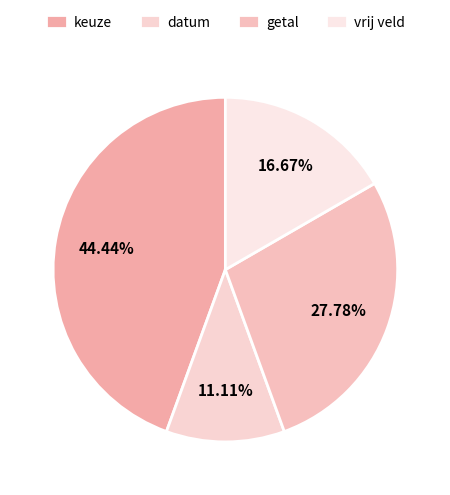

Which category has the smallest portion of the pie?

datum